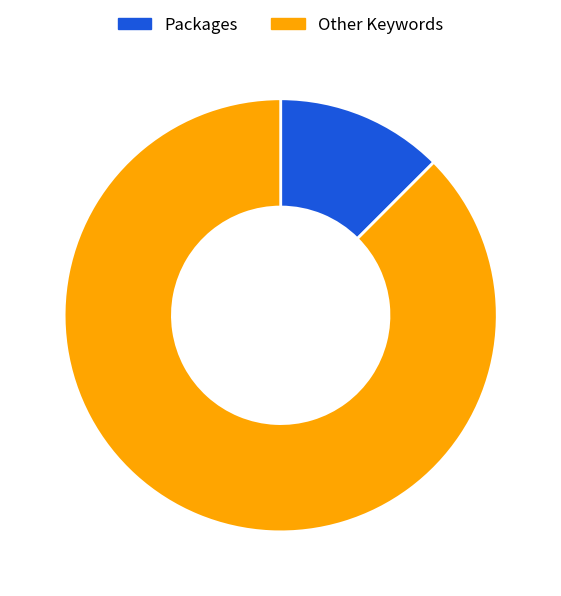

Is there a majority slice in this chart?

Yes